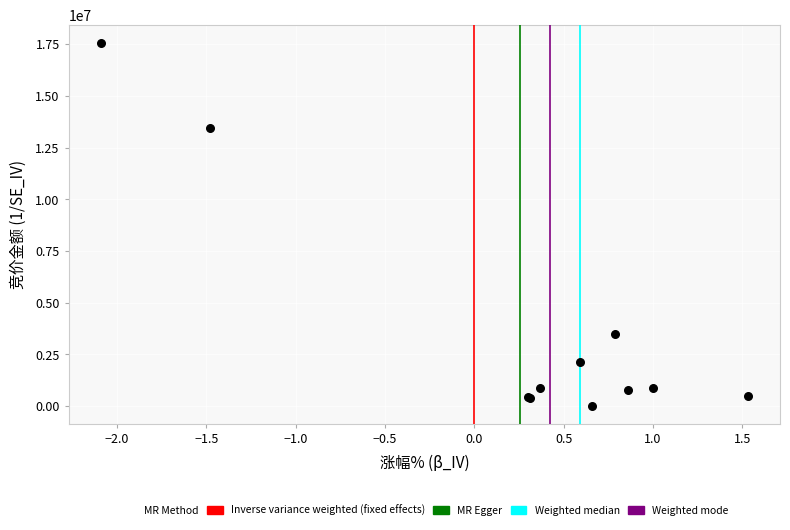

What Y value in the scatter plot is closest to 8791161?

13453440